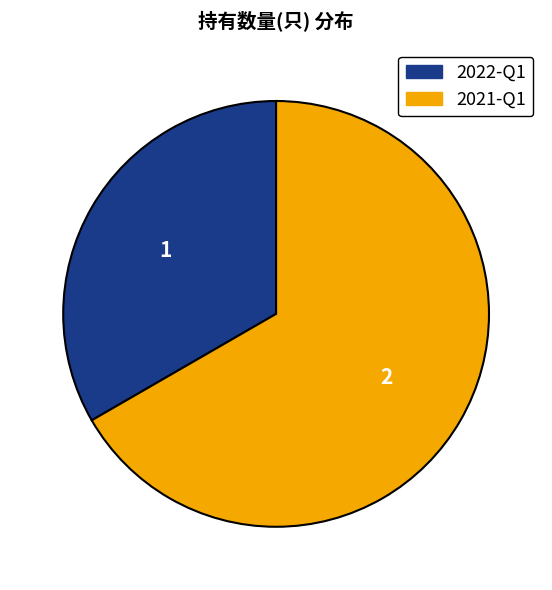

Between 2021-Q1 and 2022-Q1, which is larger?

2021-Q1